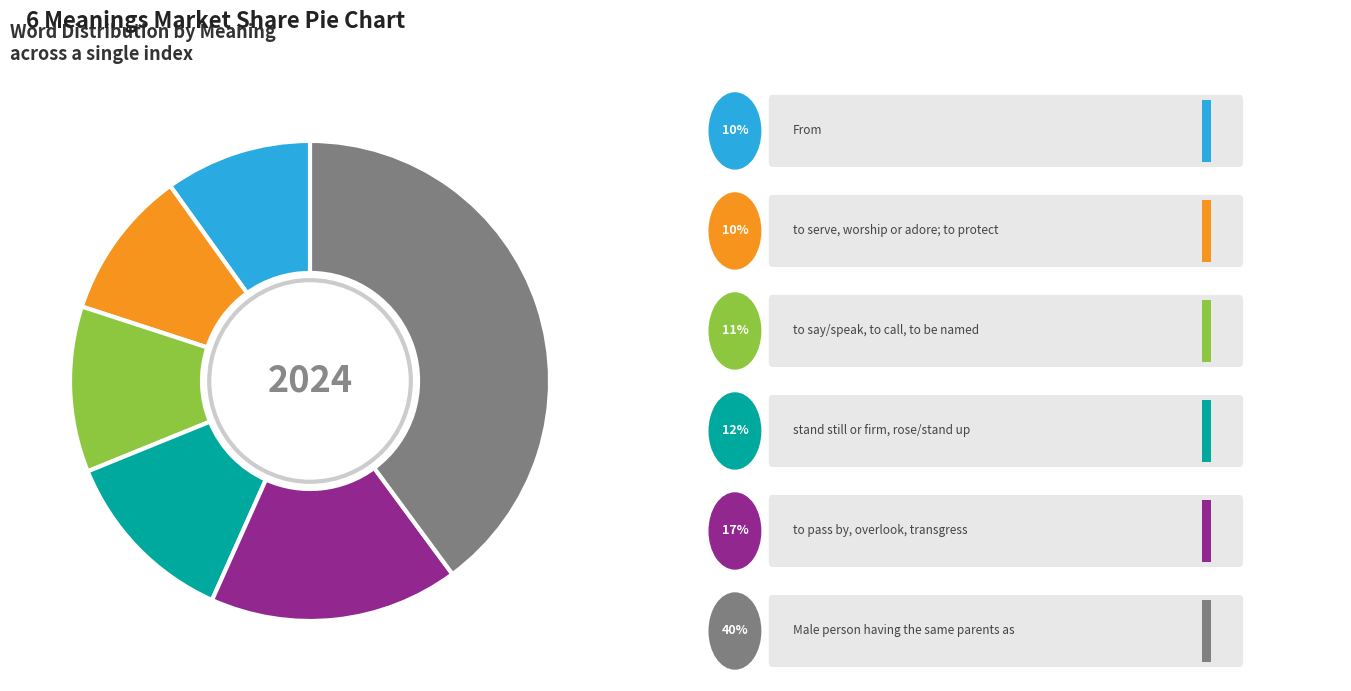

Does any single category account for the majority?

No